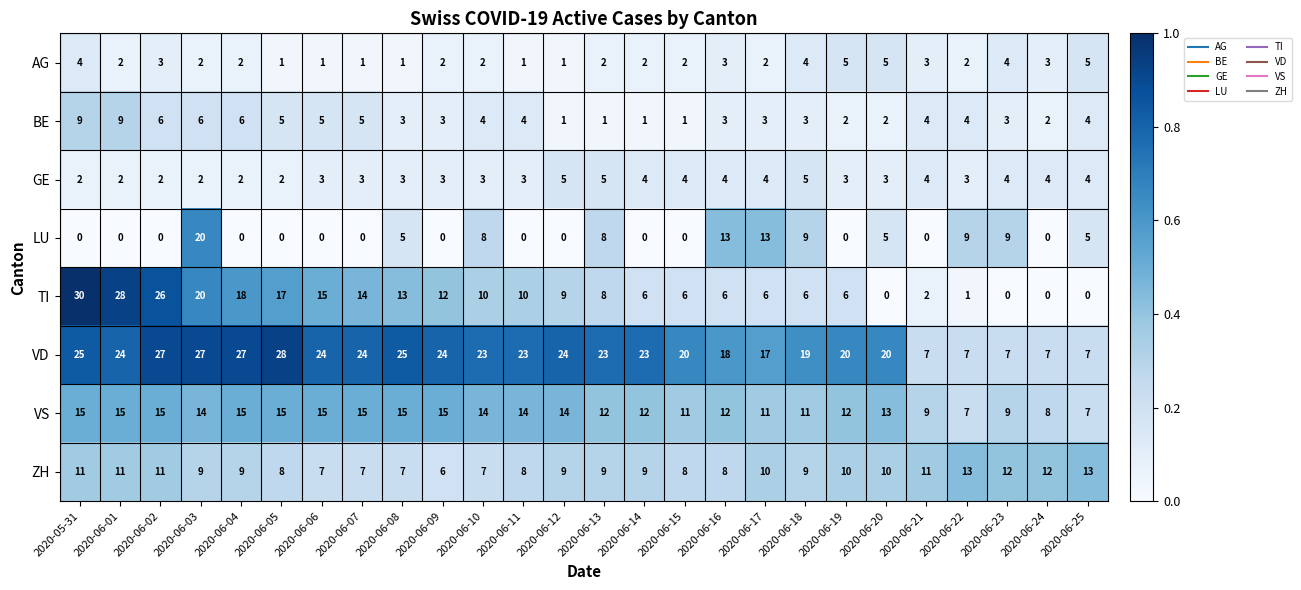

Rank the series at 2020-06-07 from highest to lowest value.

VD, VS, TI, ZH, BE, GE, AG, LU